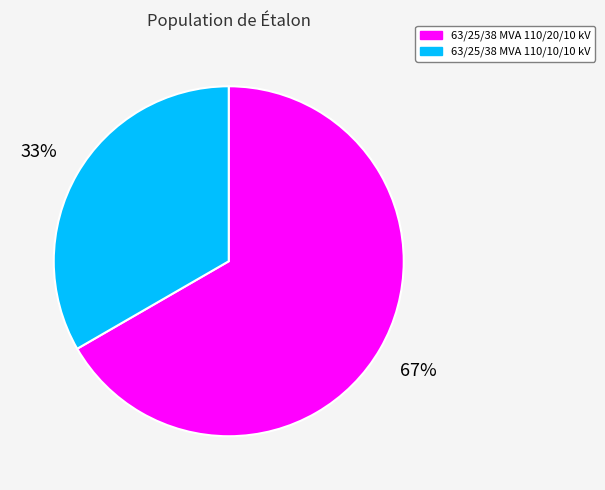

Which has a higher value, 63/25/38 MVA 110/20/10 kV or 63/25/38 MVA 110/10/10 kV?

63/25/38 MVA 110/20/10 kV